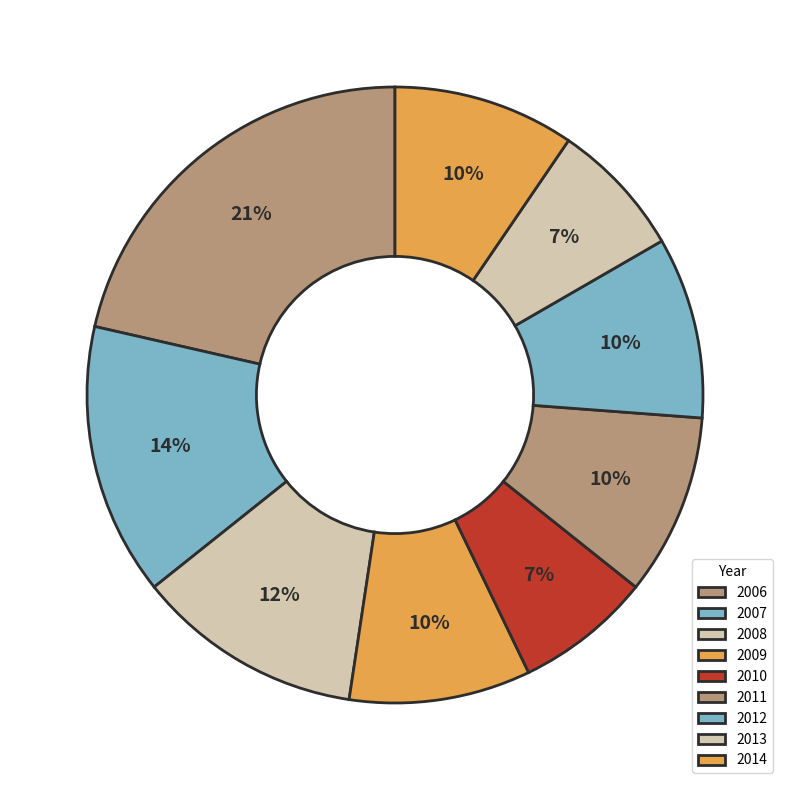

How many slices are in this pie chart?

9